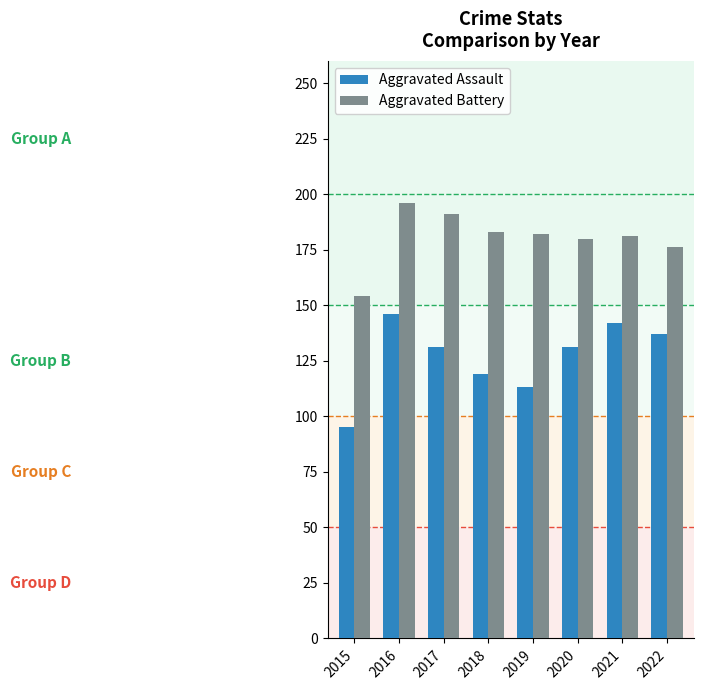

At which label is Aggravated Battery closest to 175?

2022